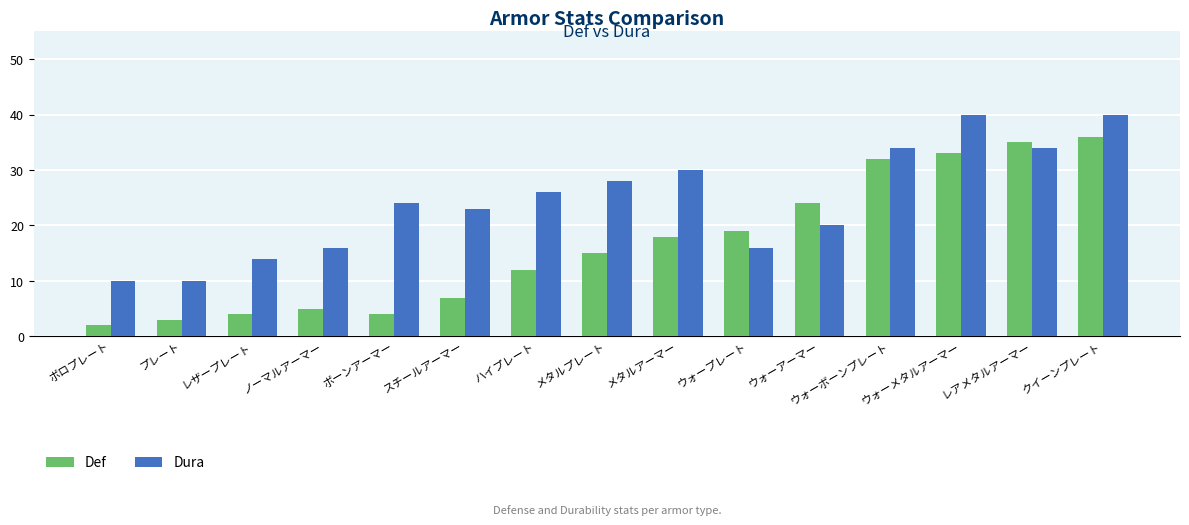

List the series in order of their overall mean, highest first.

Dura, Def